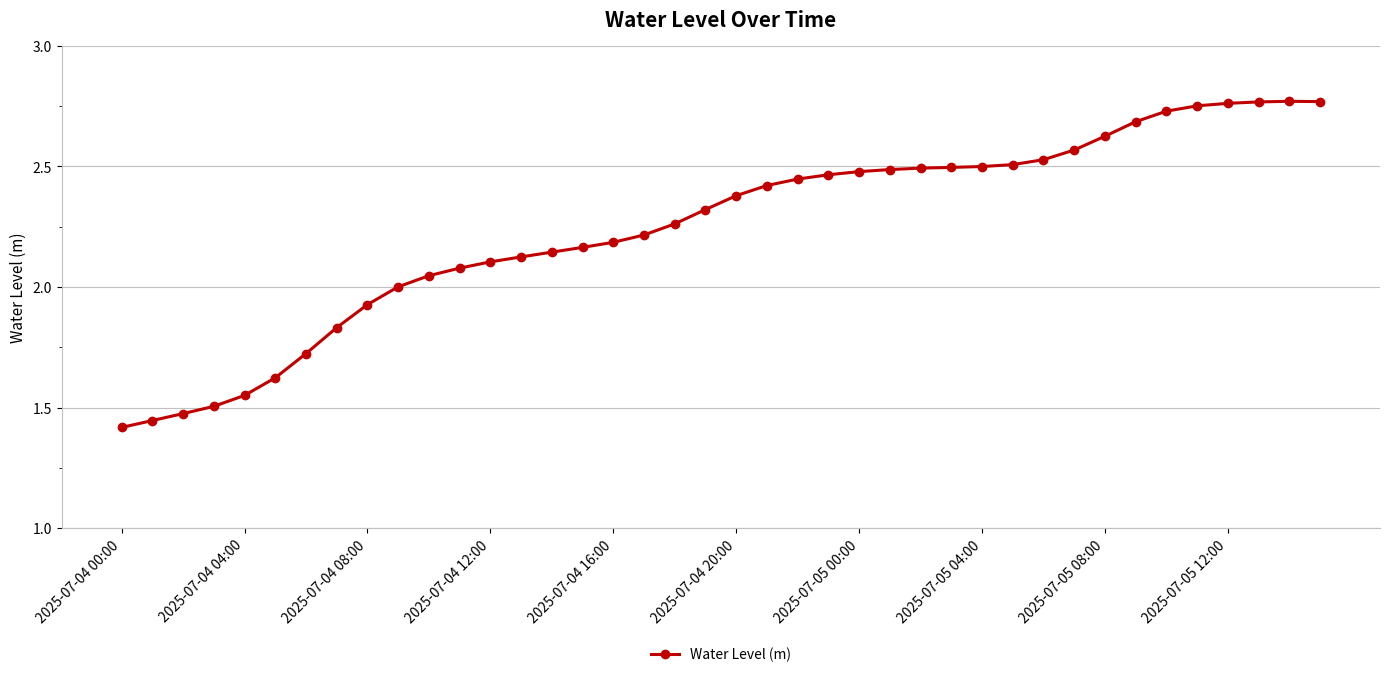

True or false: the data has more than 0 interior local peaks.

True